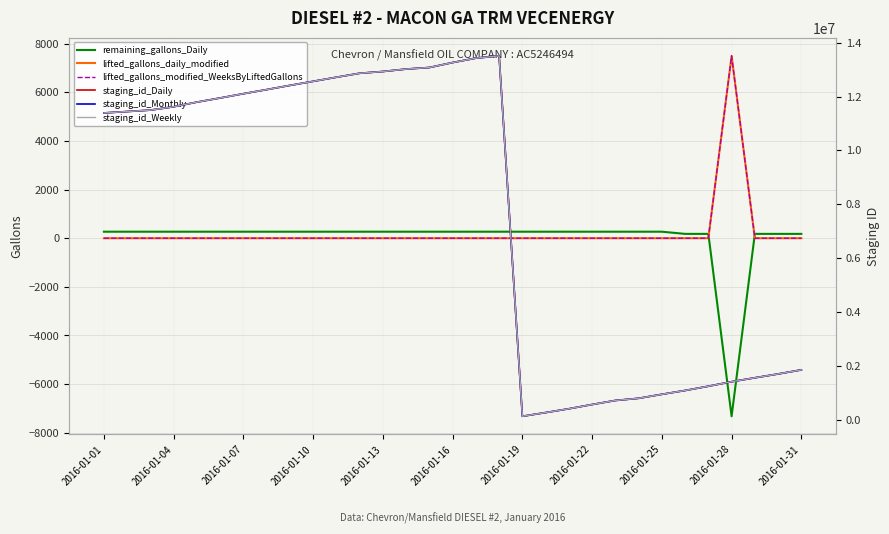

How many lines are shown in the chart?

6